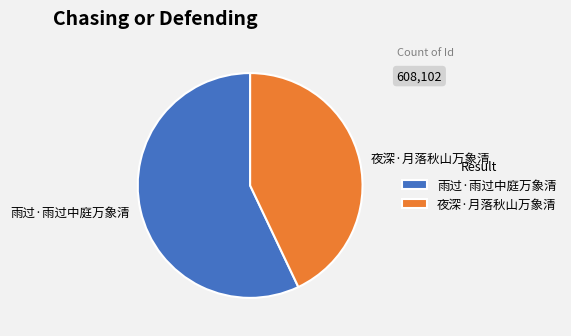

The 雨过·雨过中庭万象清 slice represents 64% of the pie. True or false?

False